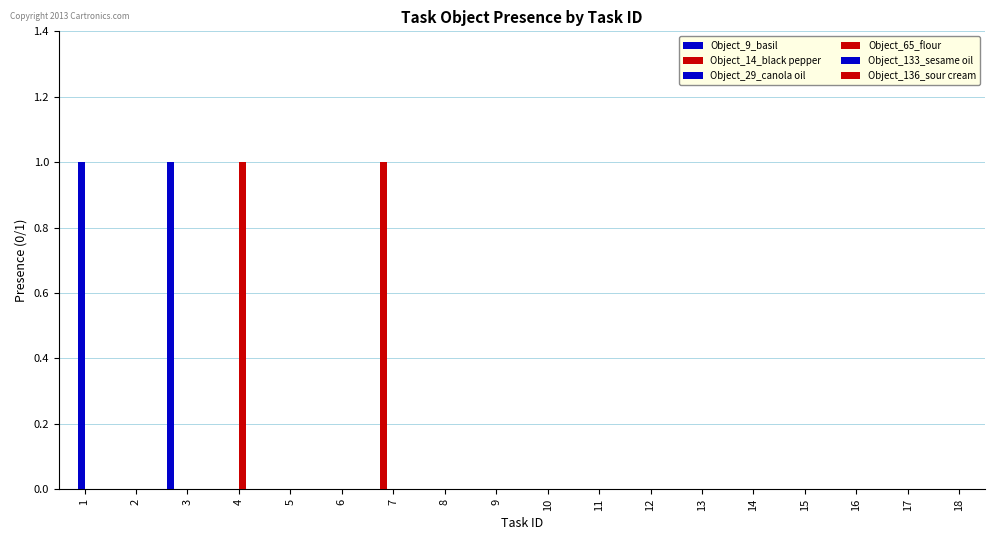

Count the number of data series in this chart.

4